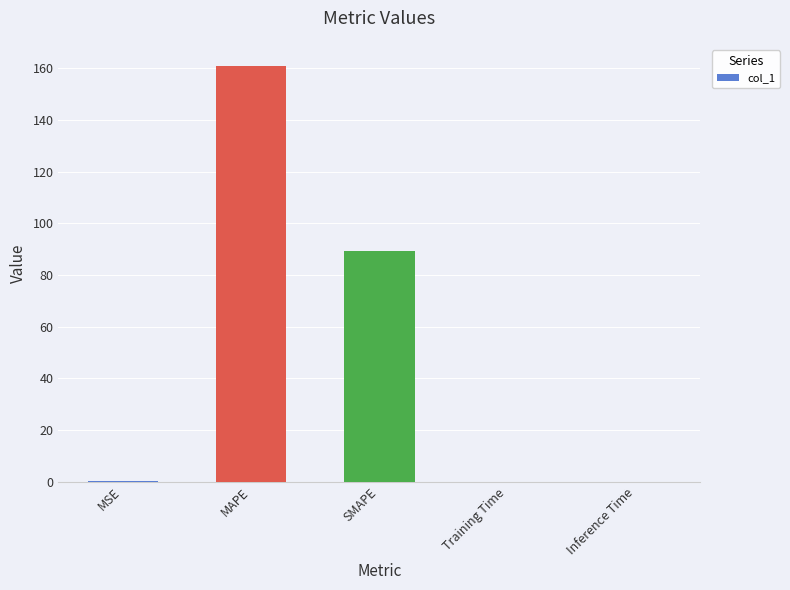

The chart shows a value of 0.0 at Inference Time. True or false?

True